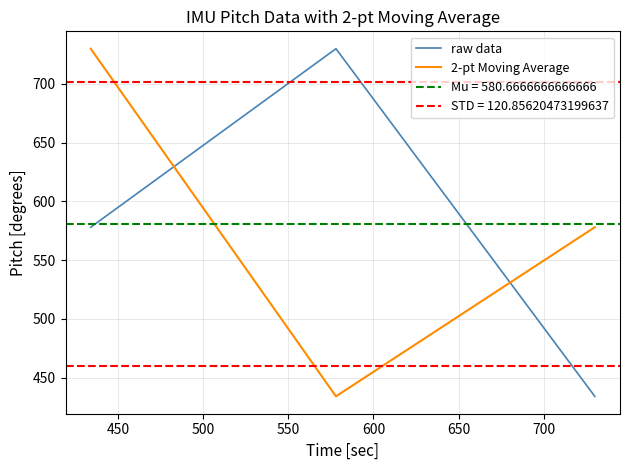

What is the greatest value displayed?

730